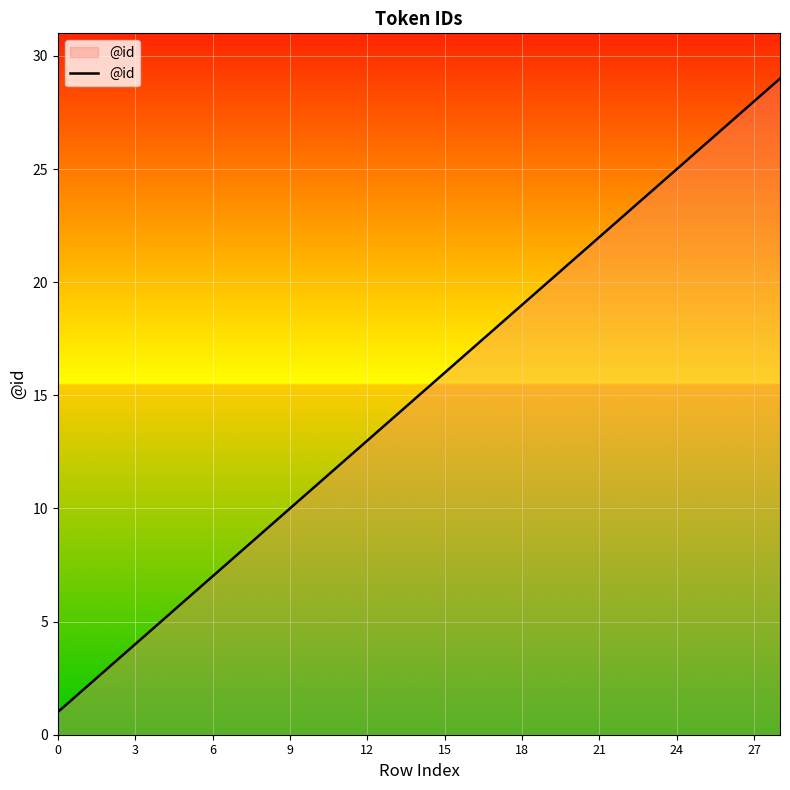

What is the maximum value shown in the chart?

29